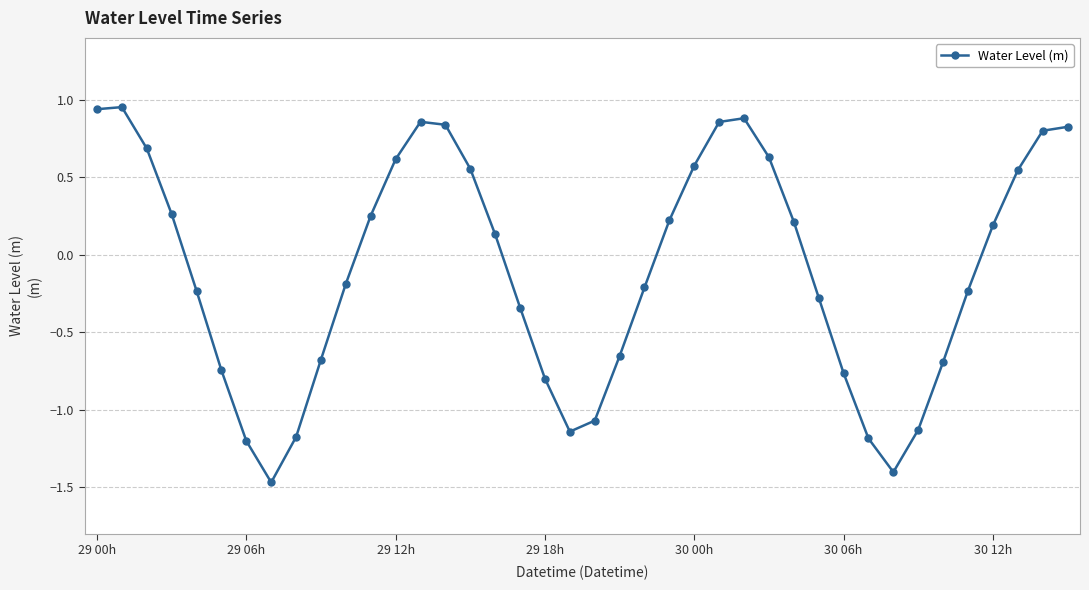

What is the value of the 29th point from the left?

0.2